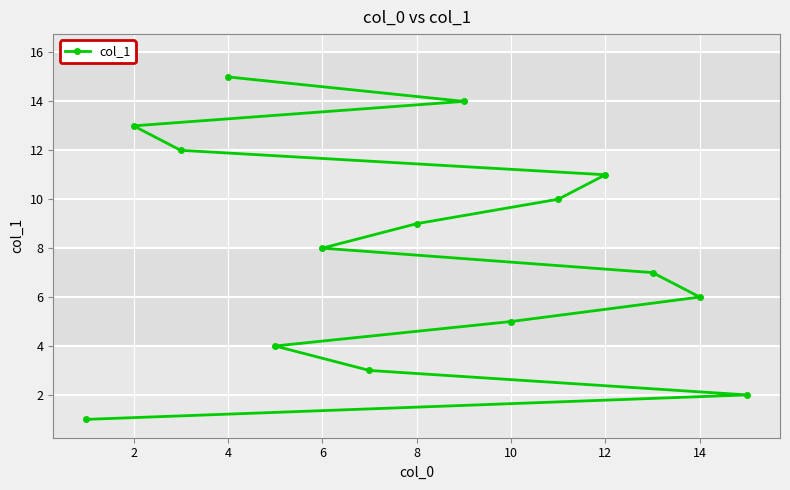

What is the change in value from 4 to 12?

-4